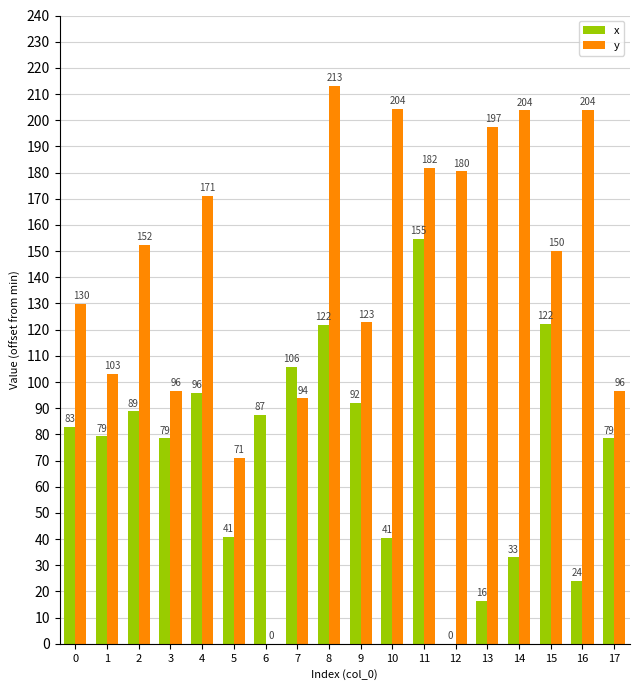

What value does the y series have at 2?

152.3